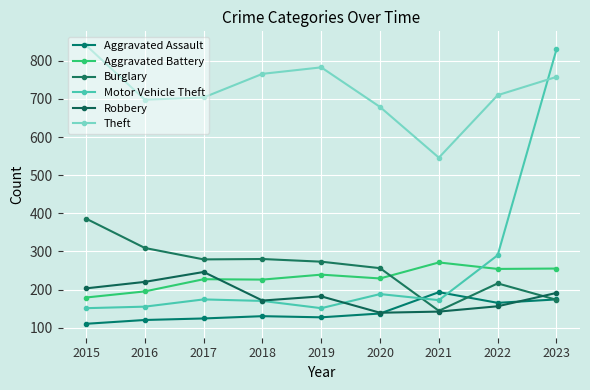

Rank the series by their maximum value, from highest to lowest.

Theft, Motor Vehicle Theft, Burglary, Aggravated Battery, Robbery, Aggravated Assault